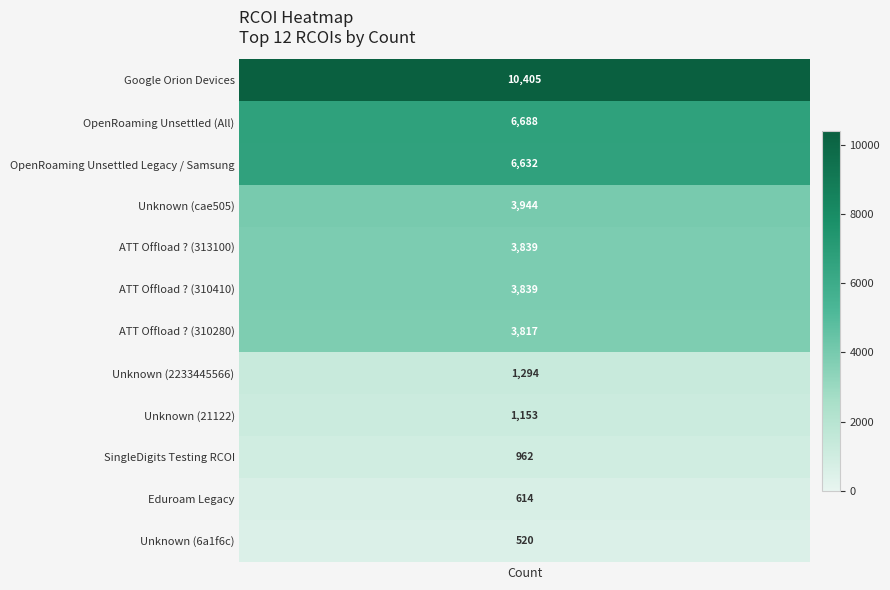

True or false: the data shows 1677 at 8.

False